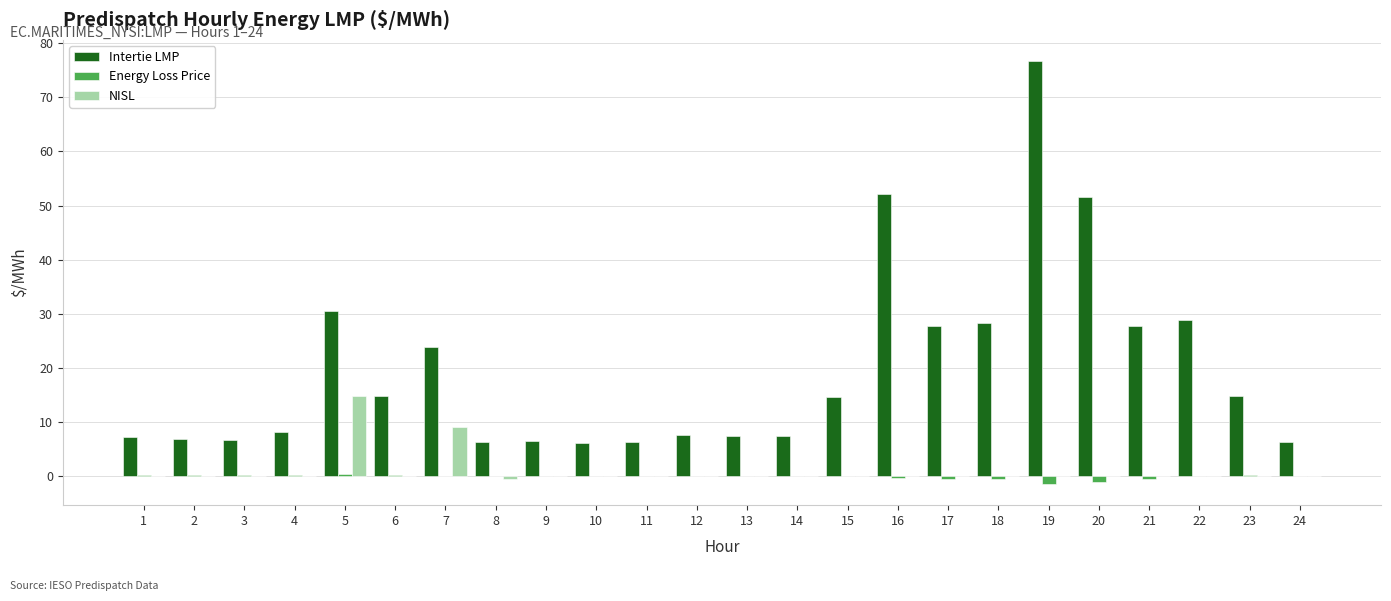

Are the bars horizontal?

No